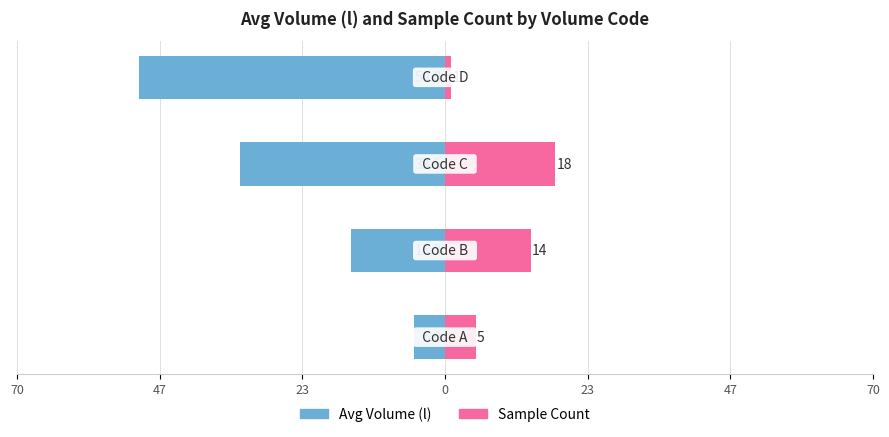

Between 70 and 47, which is larger?

70